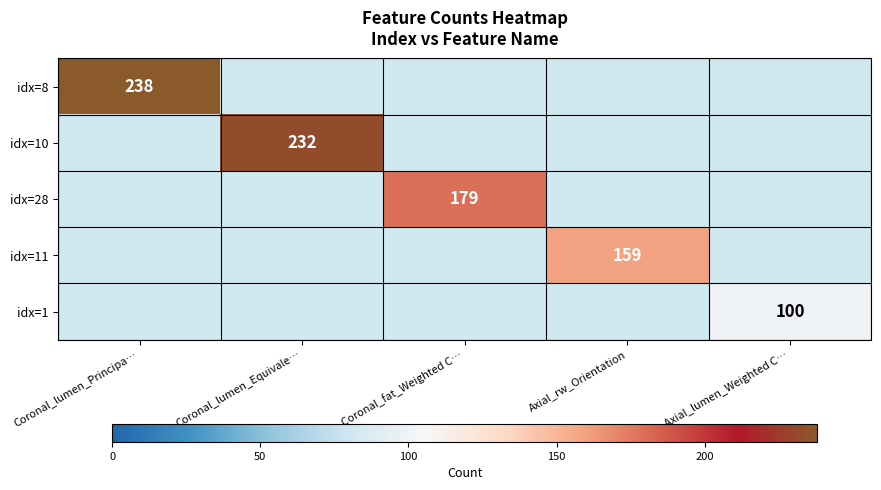

Rank the categories by idx=10 value from lowest to highest.

Coronal_lumen_Principa…, Coronal_lumen_Equivale…, Coronal_fat_Weighted C…, Axial_rw_Orientation, Axial_lumen_Weighted C…